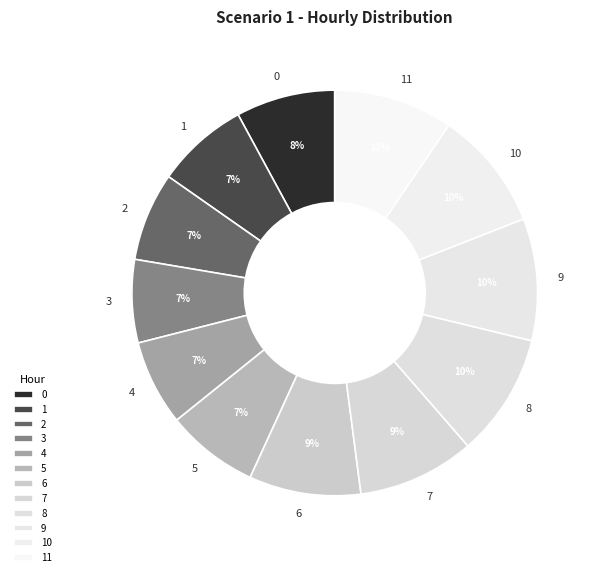

Is there a majority slice in this chart?

No